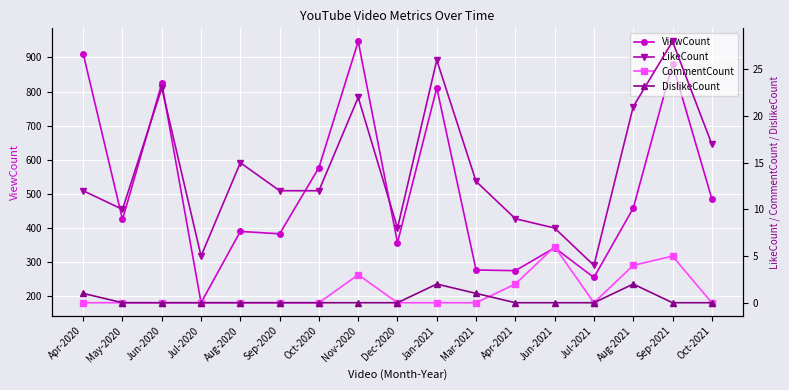

What is the difference between the second highest and second lowest values in the DislikeCount series?

2